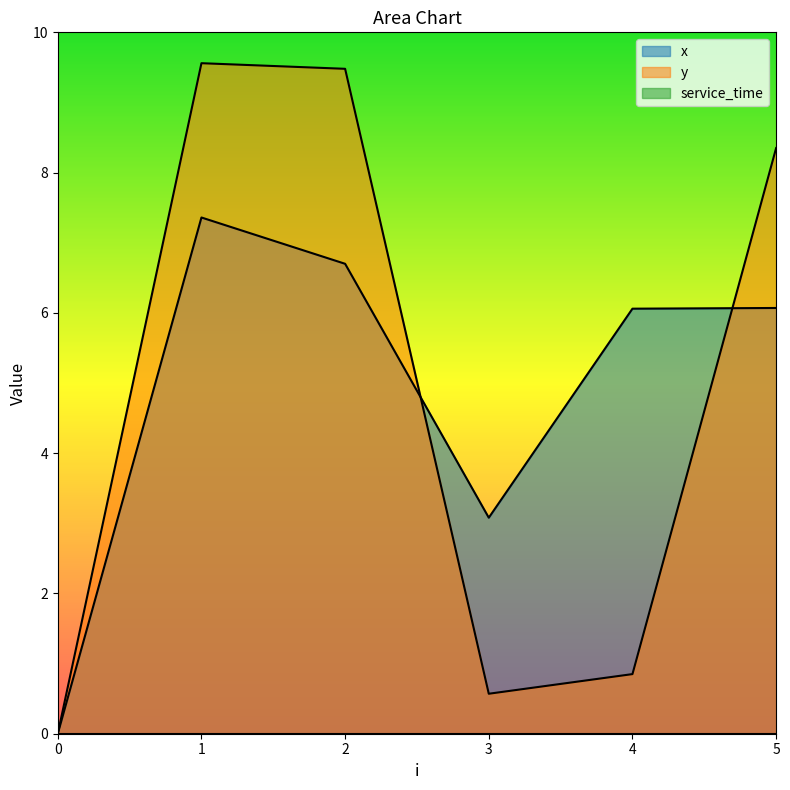

At which category is the sum across all series the highest?

1